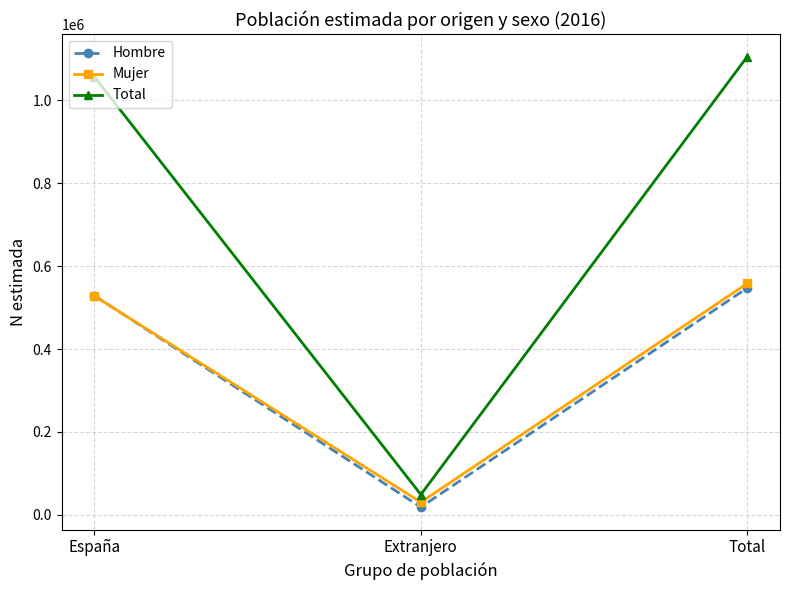

What is the label of the 3rd point from the left?

Total